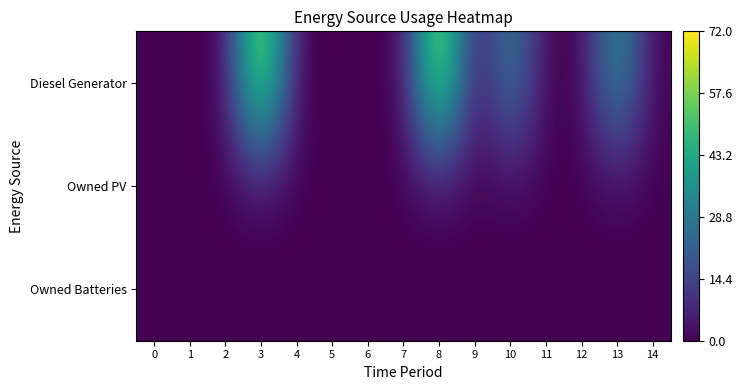

What is the spread (max minus min) of values at 8?

72